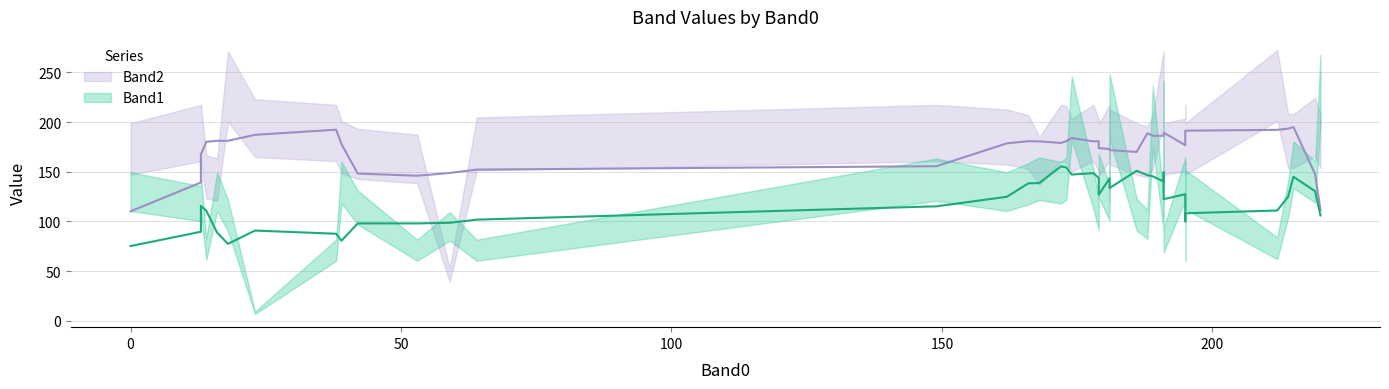

Rank the series by their average value, from lowest to highest.

Band1, Band2